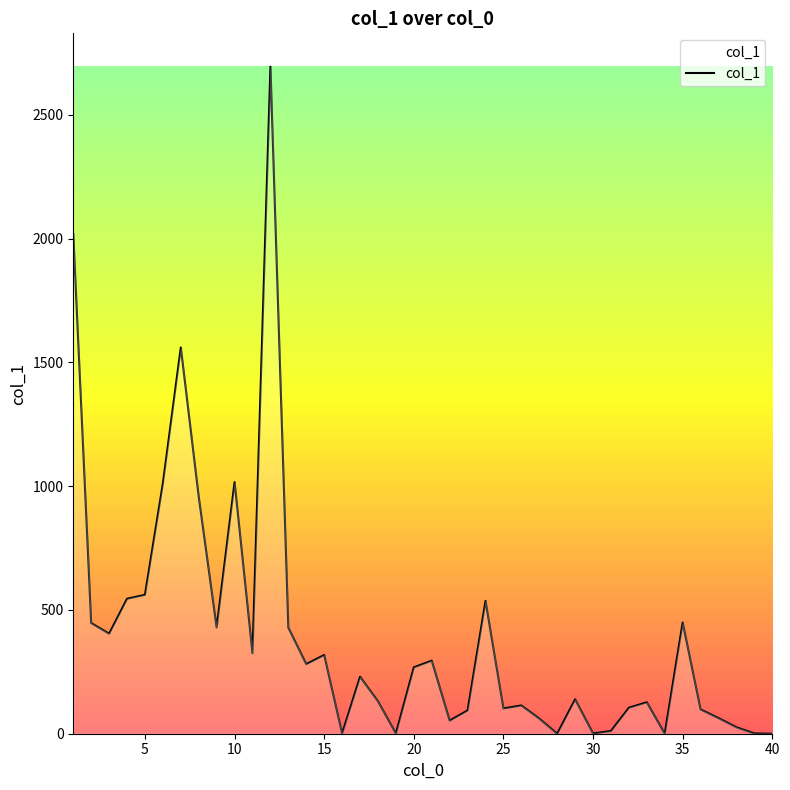

What is the greatest value displayed?

2694